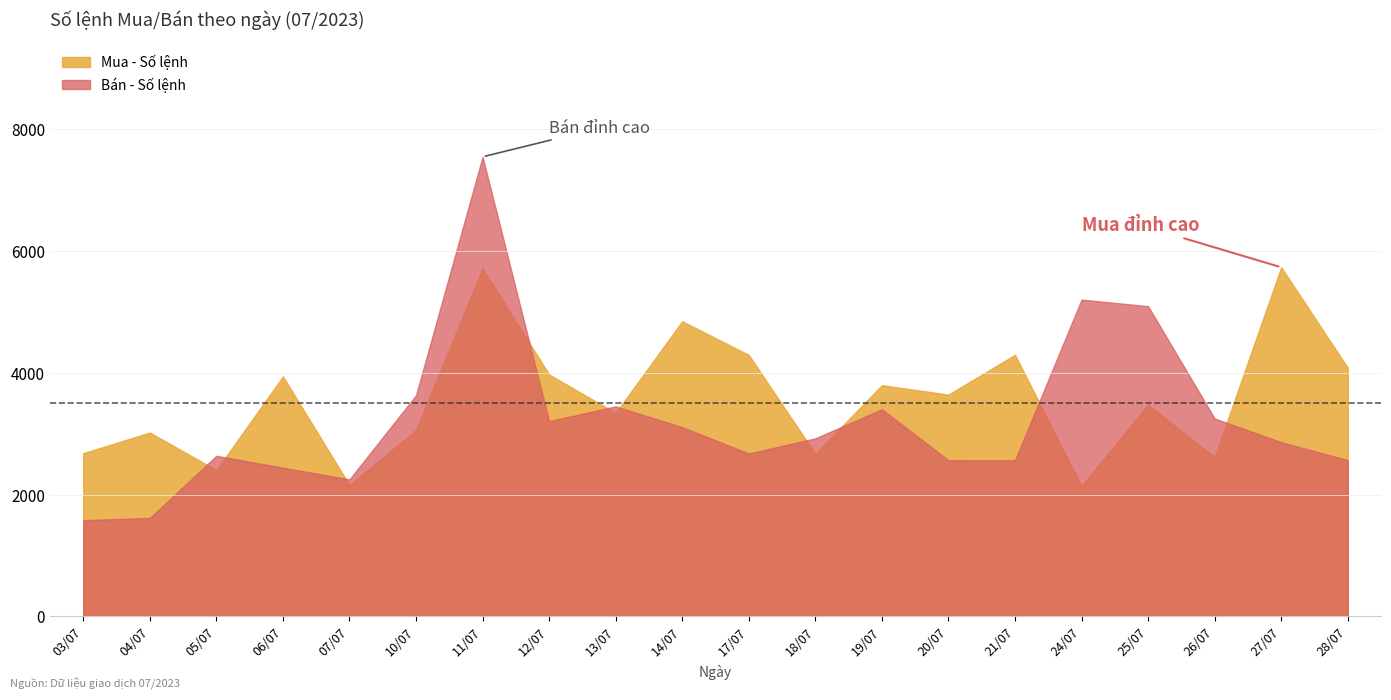

How many lines are shown in the chart?

2